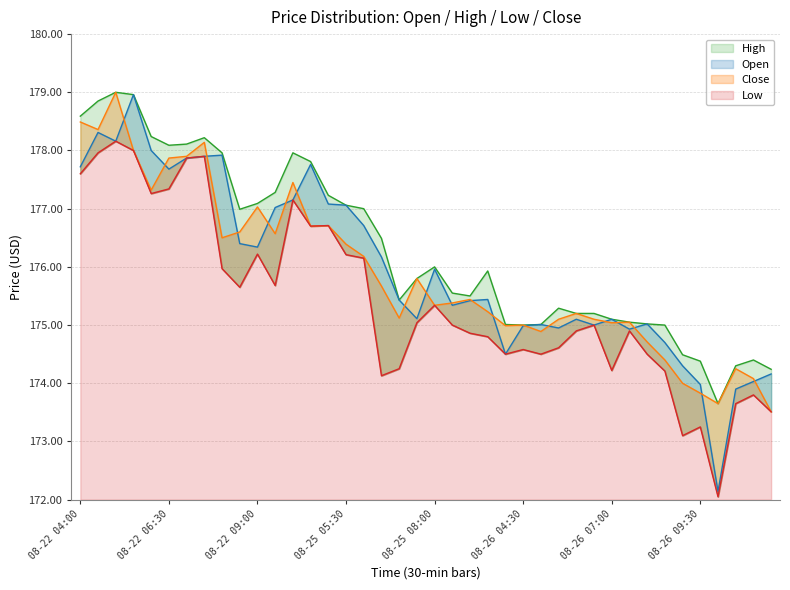

Reading right to left, transcribe all the data shown in this chart.

Open: 174.2	174.0	173.9	172.1	174.0	174.3	174.7	175.0	174.9	175.1	175.0	175.1	174.9	175.0	175.0	174.5	175.4	175.4	175.3	176.0	175.1	175.4	176.2	176.7	177.1	177.1	177.8	177.2	177.0	176.3	176.4	177.9	177.9	177.9	177.7	178.0	179.0	178.2	178.3	177.7
High: 174.2	174.4	174.3	173.7	174.4	174.5	175.0	175.0	175.1	175.1	175.2	175.2	175.3	175.0	175.0	175.0	175.9	175.5	175.6	176.0	175.8	175.4	176.5	177.0	177.1	177.2	177.8	178.0	177.3	177.1	177.0	178.0	178.2	178.1	178.1	178.2	179.0	179.0	178.8	178.6
Low: 173.5	173.8	173.7	172.1	173.2	173.1	174.2	174.5	174.9	174.2	175.0	174.9	174.6	174.5	174.6	174.5	174.8	174.9	175.0	175.3	175.0	174.2	174.1	176.2	176.2	176.7	176.7	177.2	175.7	176.2	175.7	176.0	177.9	177.9	177.3	177.3	178.0	178.2	178.0	177.6
Close: 173.5	174.1	174.2	173.7	173.8	174.0	174.4	174.7	175.1	175.0	175.1	175.2	175.1	174.9	175.0	175.0	175.2	175.4	175.4	175.3	175.8	175.1	175.7	176.2	176.4	176.7	176.7	177.4	176.6	177.0	176.6	176.5	178.1	177.9	177.9	177.3	178.0	179.0	178.4	178.5